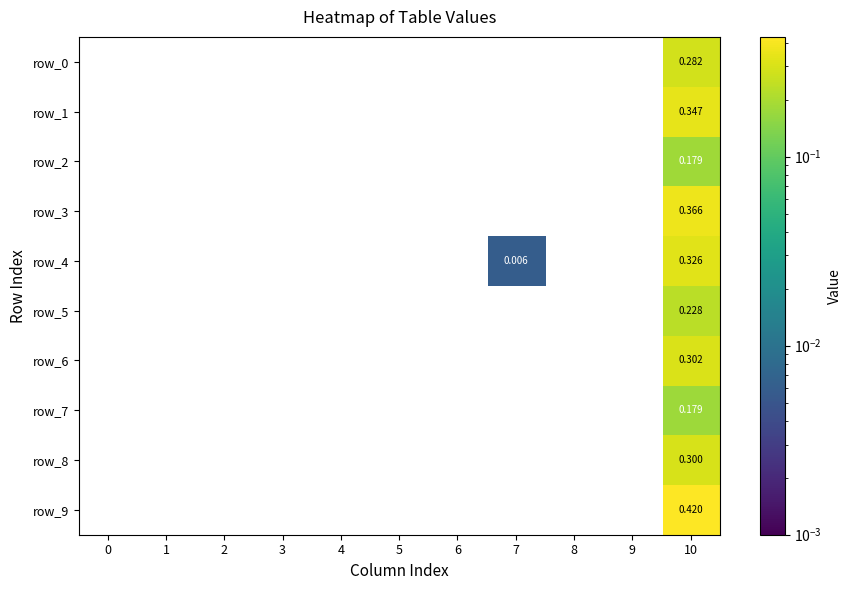

At 6, list the series in order from largest to smallest.

row_0, row_1, row_2, row_3, row_4, row_5, row_6, row_7, row_8, row_9